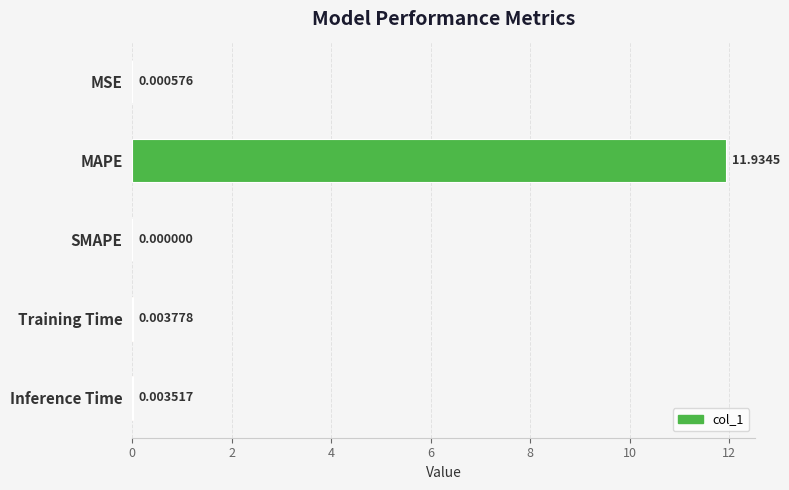

Which category has the highest value across all series?

MAPE